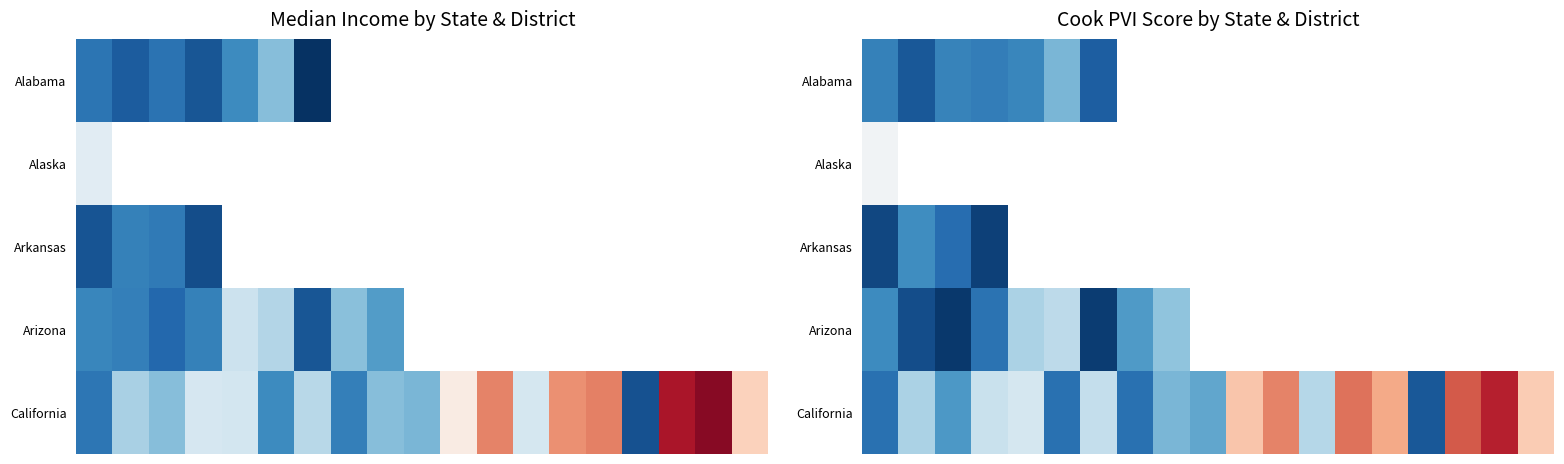

At how many categories does at least one series exceed 95523?

5